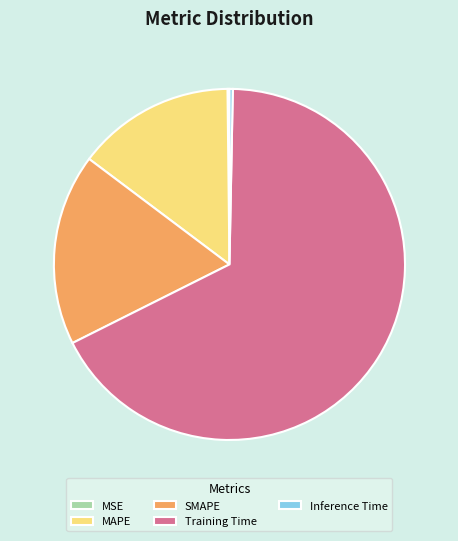

True or false: Training Time accounts for 67% of the total.

True